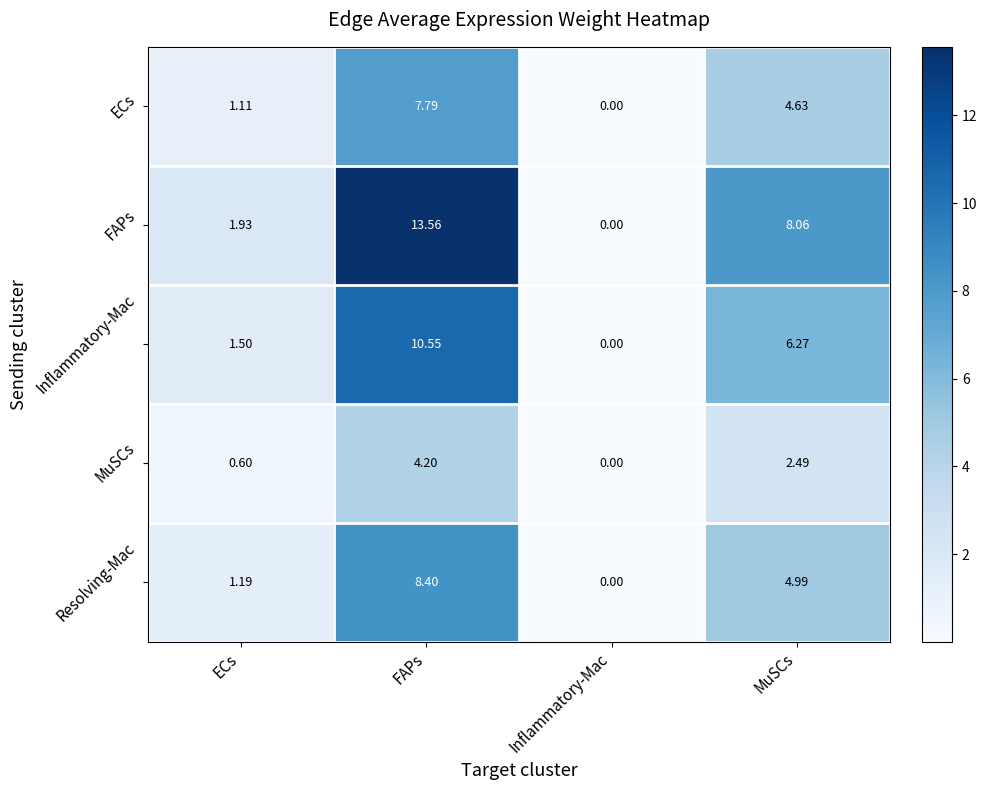

Which label corresponds to the largest value in the chart?

FAPs